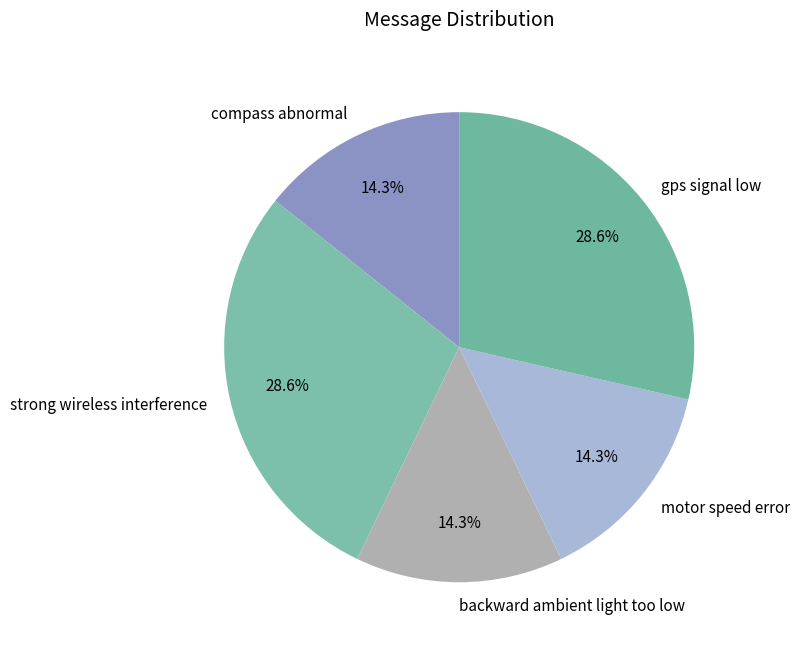

How many slices are in this pie chart?

5